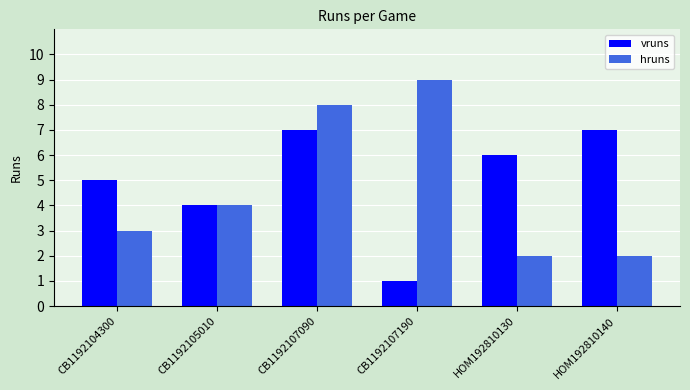

Is it true that vruns equals 3 at CB1192104300?

False